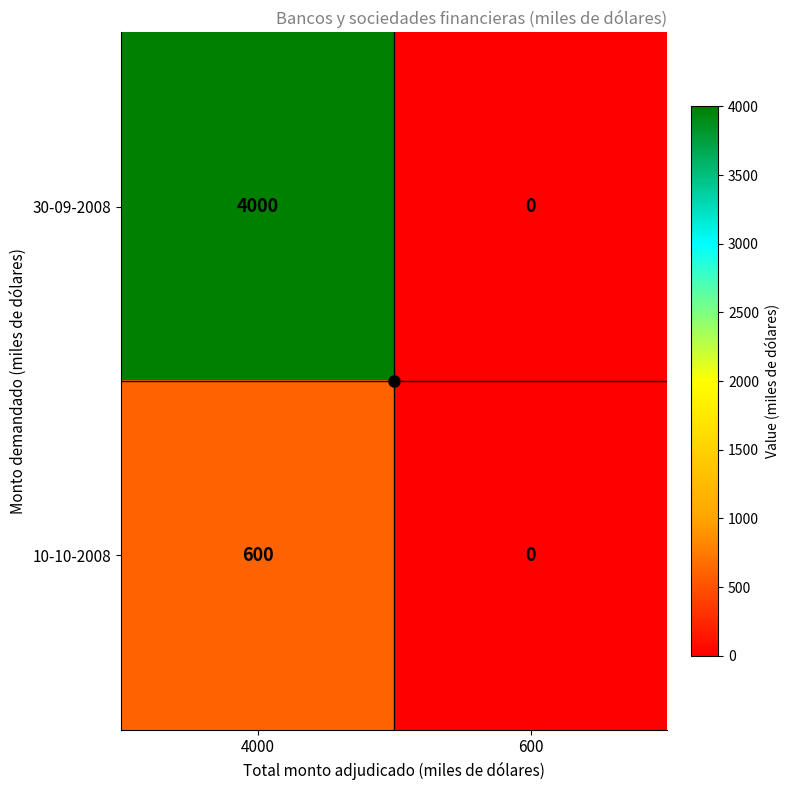

What is the maximum value shown in the chart?

4000